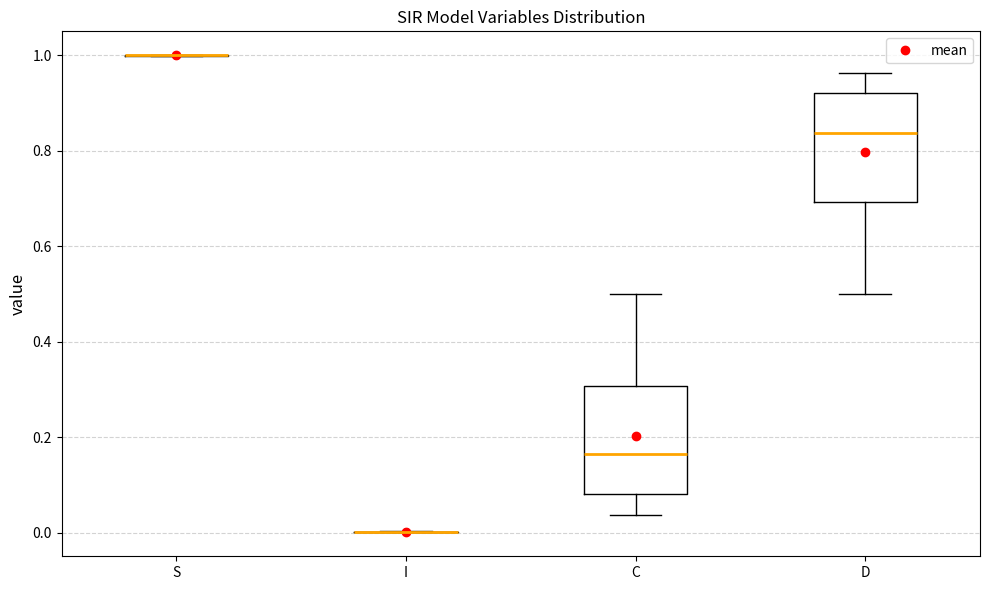

Reading left to right, read every box against the y-axis: the position of its median line, the range the box covers, and the ends of its whiskers. The values are not printed on the chart, so give them approximately, as read against the axis.

S: box collapsed to a line at 1.00, whiskers 1.00 to 1.00
I: box collapsed to a line at 0.00, whiskers 0.00 to 0.00
C: median 0.16, box 0.08 to 0.30, whiskers 0.04 to 0.50
D: median 0.84, box 0.70 to 0.92, whiskers 0.50 to 0.96